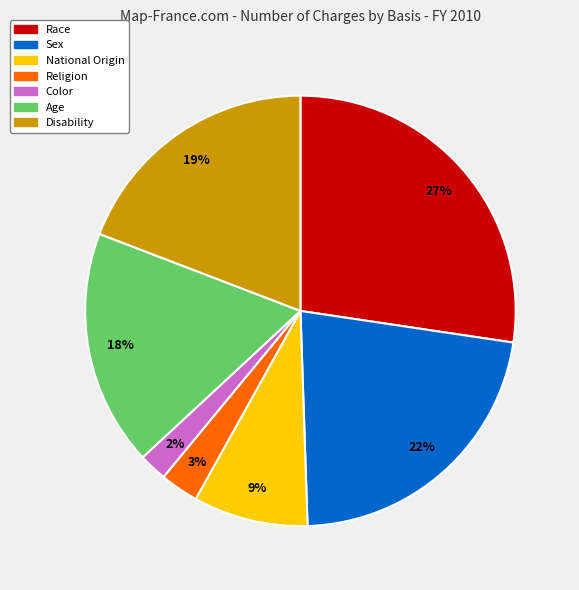

Rank the categories by value from highest to lowest.

Race, Sex, Disability, Age, National Origin, Religion, Color